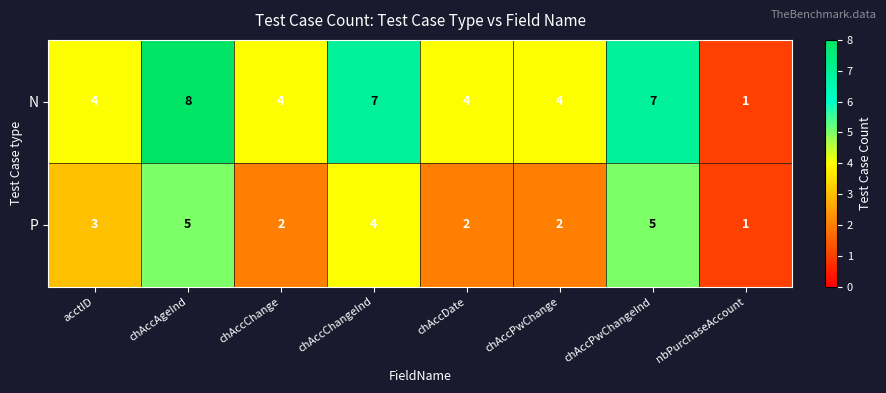

Reading left to right, transcribe all the data shown in this chart.

N: 4	8	4	7	4	4	7	1
P: 3	5	2	4	2	2	5	1